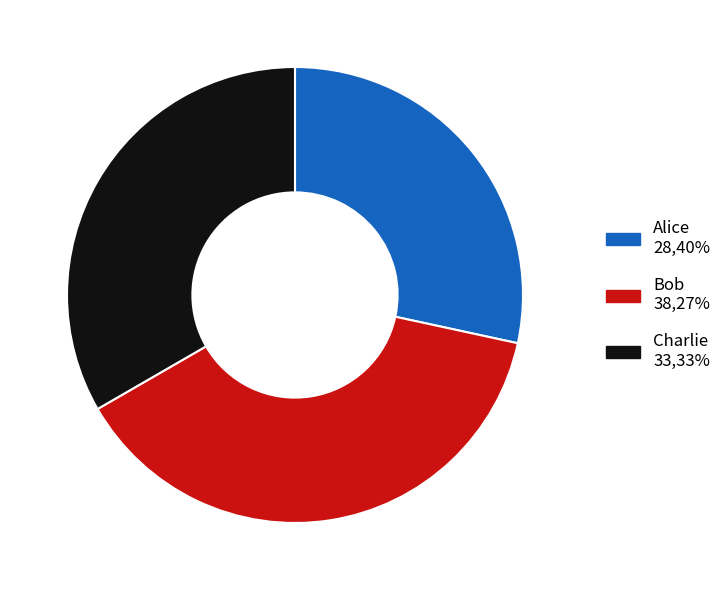

Does Charlie account for over 50% of the chart?

No